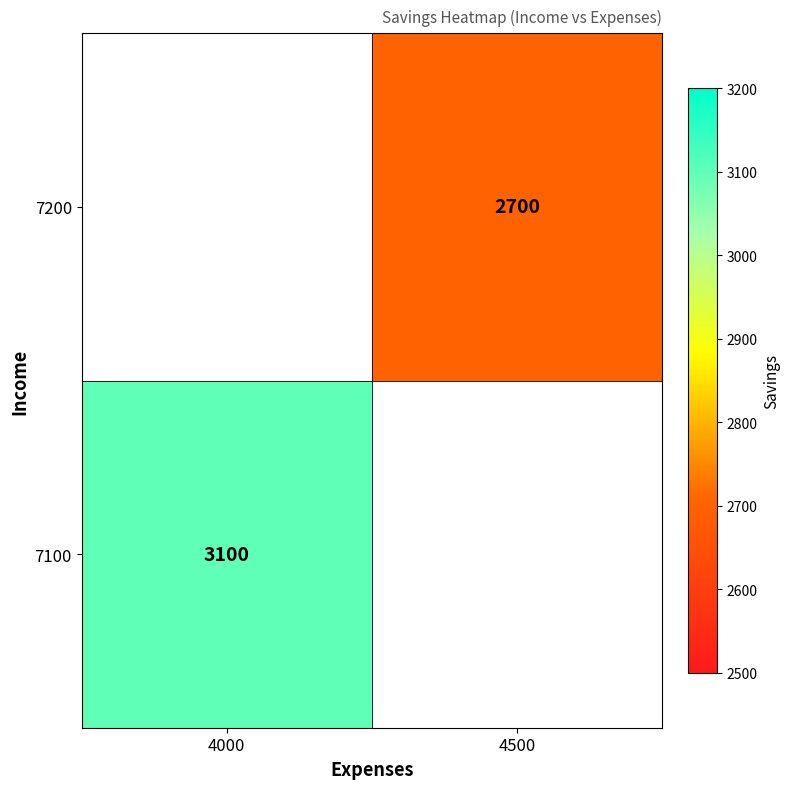

The value of 7100 at 4000 is 4677. True or false?

False